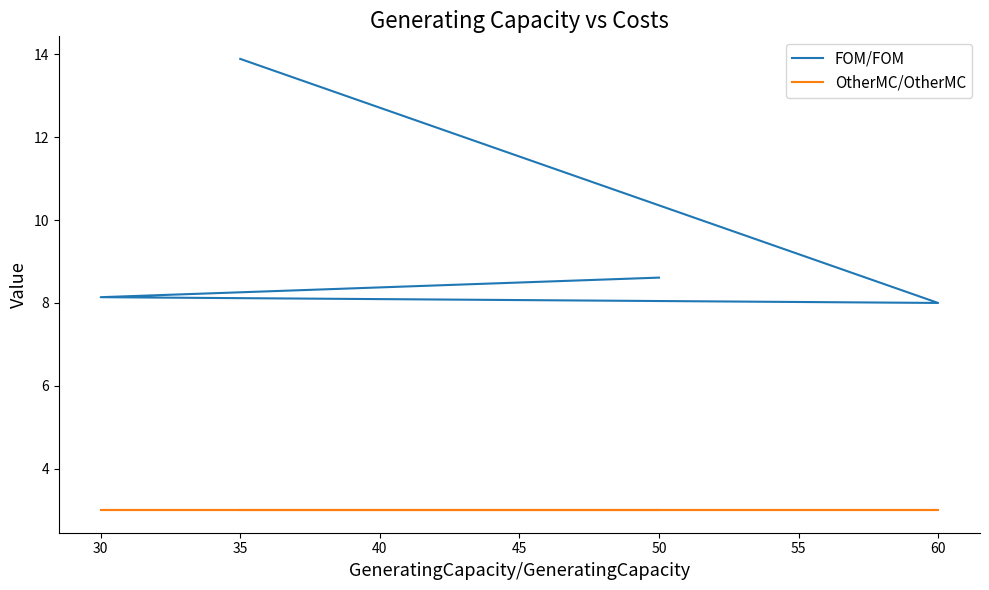

In FOM/FOM, how many points are lower than both neighbors (excluding endpoints)?

1